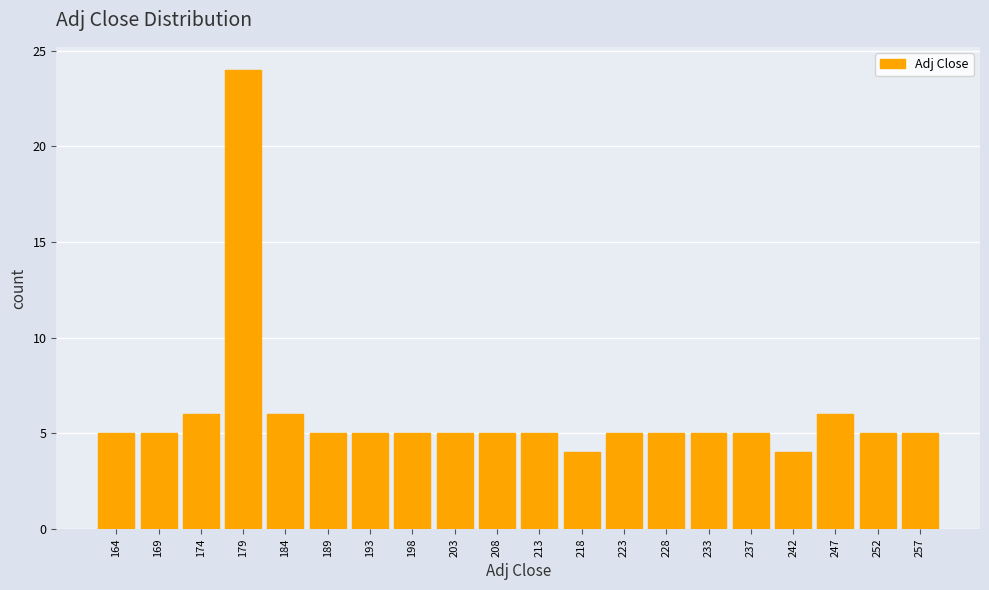

Reading right to left, transcribe all the data shown in this chart.

5	5	6	4	5	5	5	5	4	5	5	5	5	5	5	6	24	6	5	5